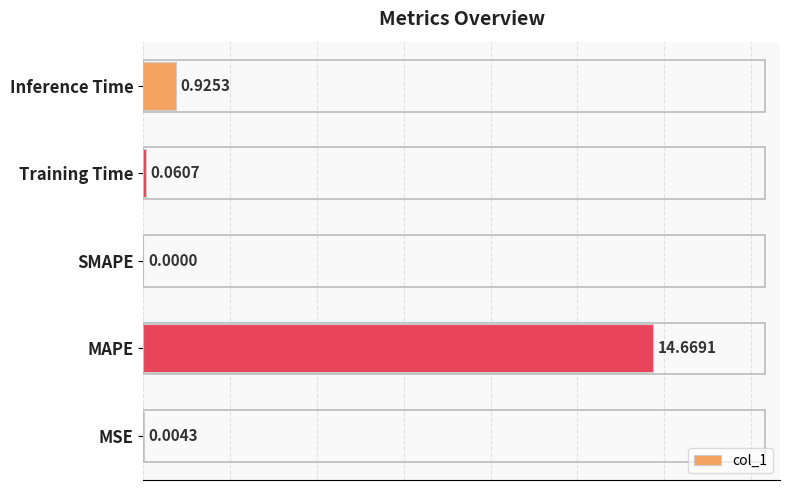

What is the sum of all values?

15.7